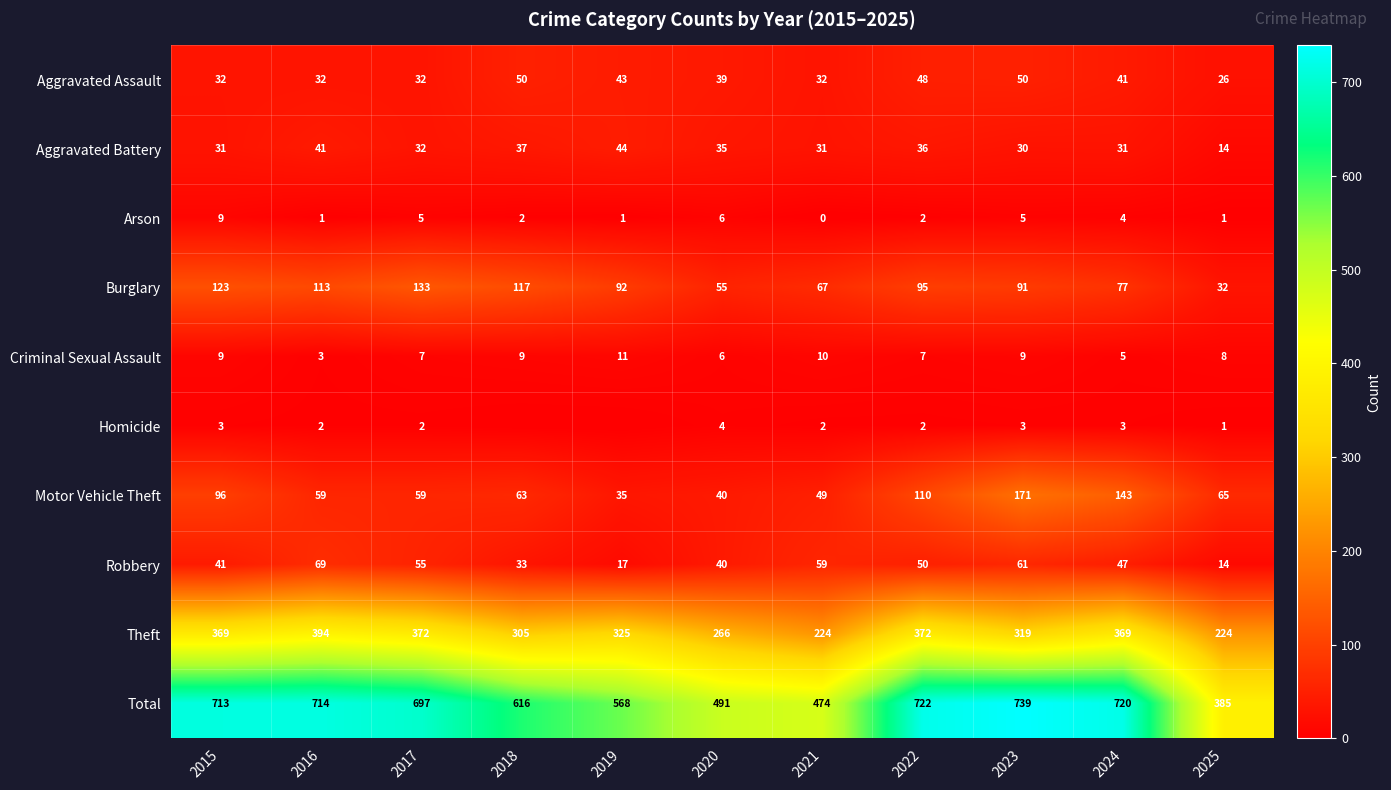

Rank the categories by Robbery value from highest to lowest.

2016, 2023, 2021, 2017, 2022, 2024, 2015, 2020, 2018, 2019, 2025